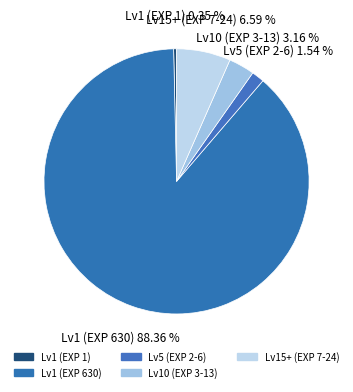

How many segments does this pie chart have?

5